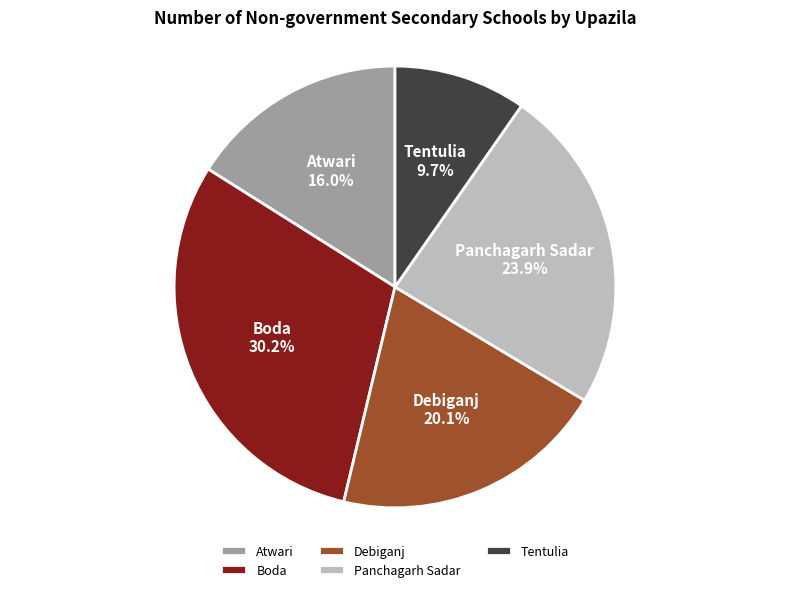

How many slices are in this pie chart?

5